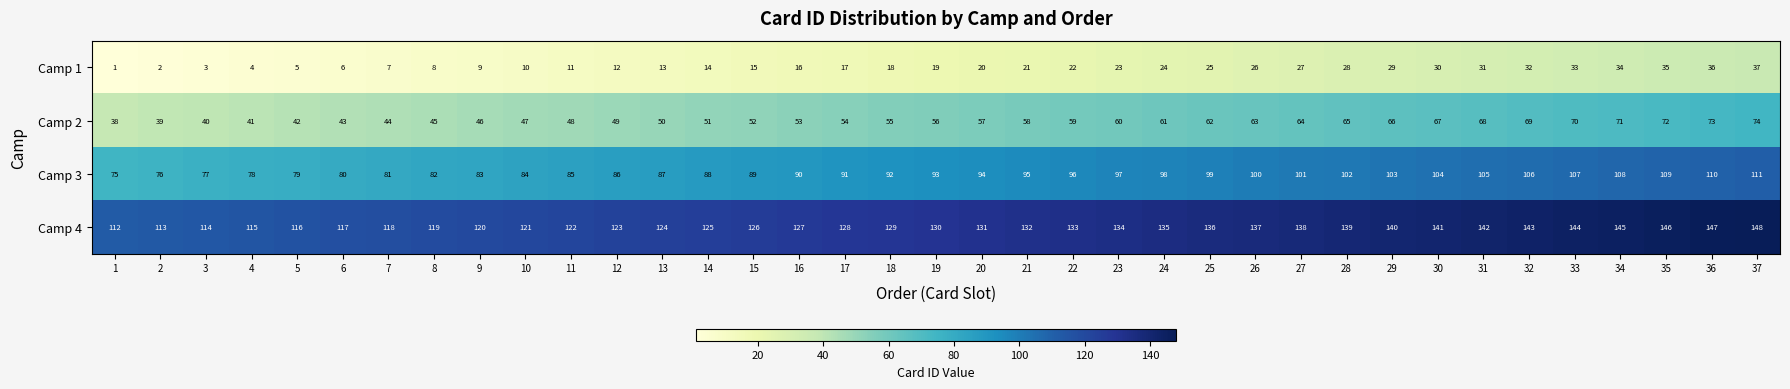

At which category is the sum across all series the highest?

37